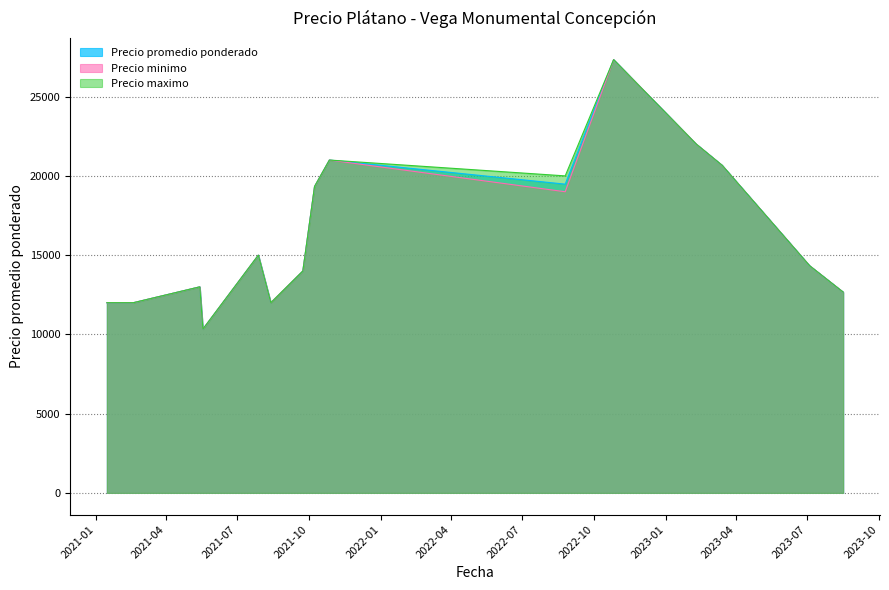

What is the minimum value shown in the chart?

10333.3